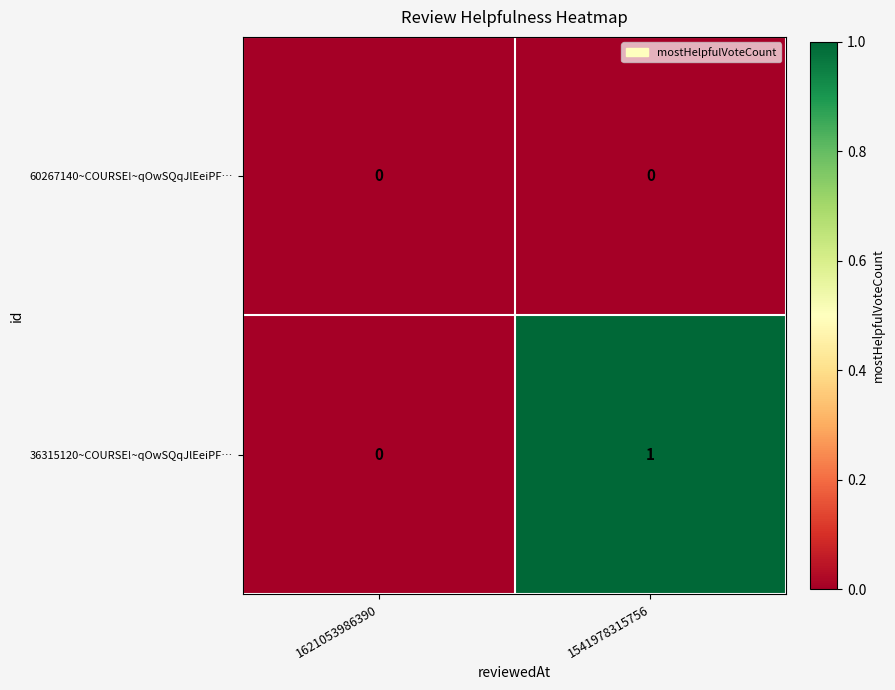

Which series changed the most between 1621053986390 and 1541978315756?

36315120~COURSE!~qOwSQqJlEeiPF…